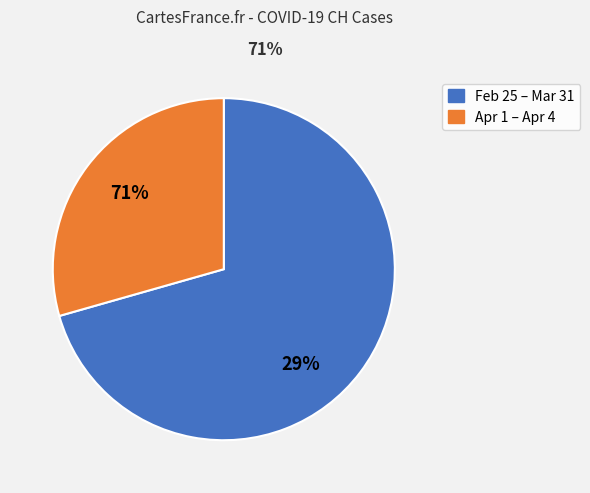

Is 2020-04-07 the majority of the pie?

No